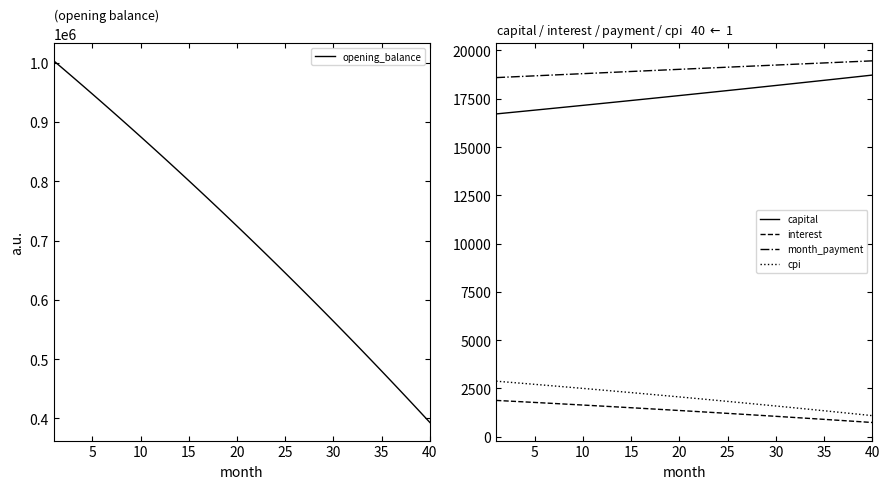

Which series has the largest range (max minus min)?

opening_balance